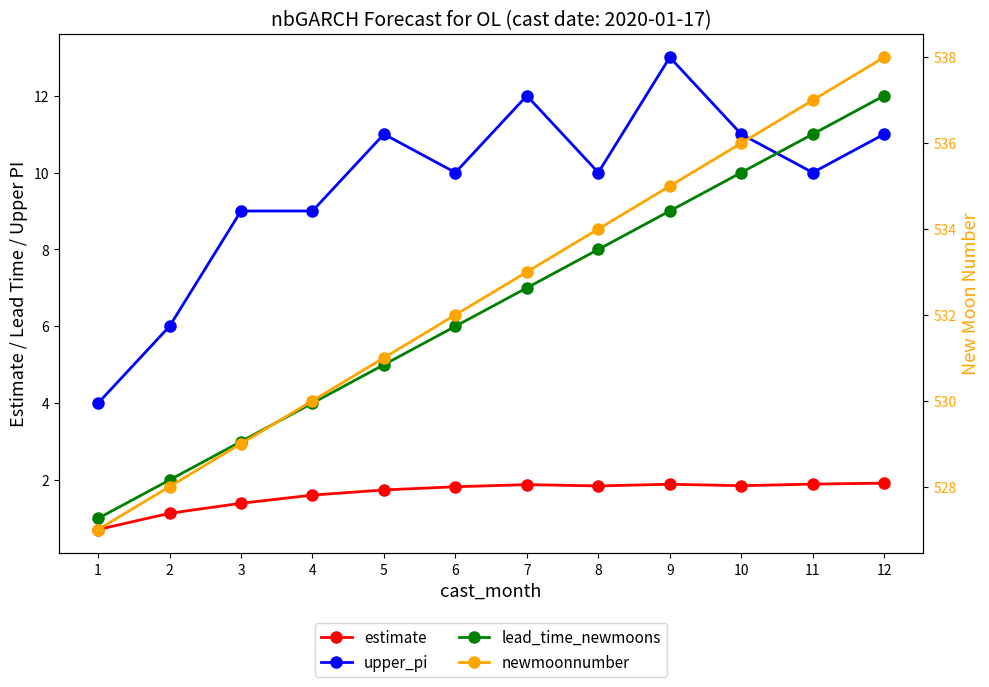

Reading left to right, what are all the values shown in this chart?

estimate: 0.7	1.1	1.4	1.6	1.7	1.8	1.9	1.8	1.9	1.9	1.9	1.9
upper_pi: 4.0	6.0	9.0	9.0	11.0	10.0	12.0	10.0	13.0	11.0	10.0	11.0
lead_time_newmoons: 1.0	2.0	3.0	4.0	5.0	6.0	7.0	8.0	9.0	10.0	11.0	12.0
newmoonnumber: 527.0	528.0	529.0	530.0	531.0	532.0	533.0	534.0	535.0	536.0	537.0	538.0